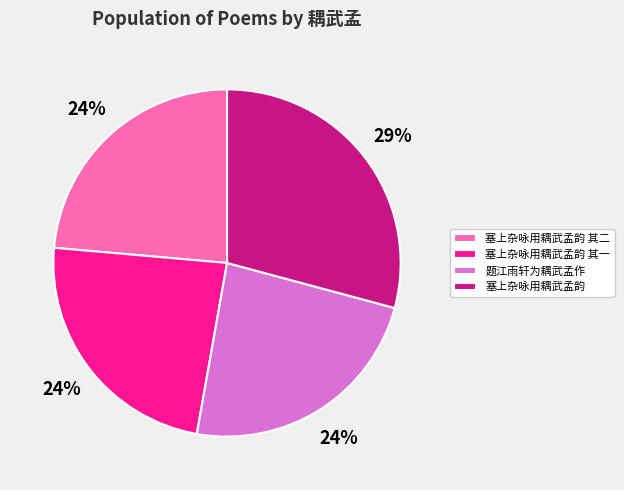

Count the number of slices in the pie.

4